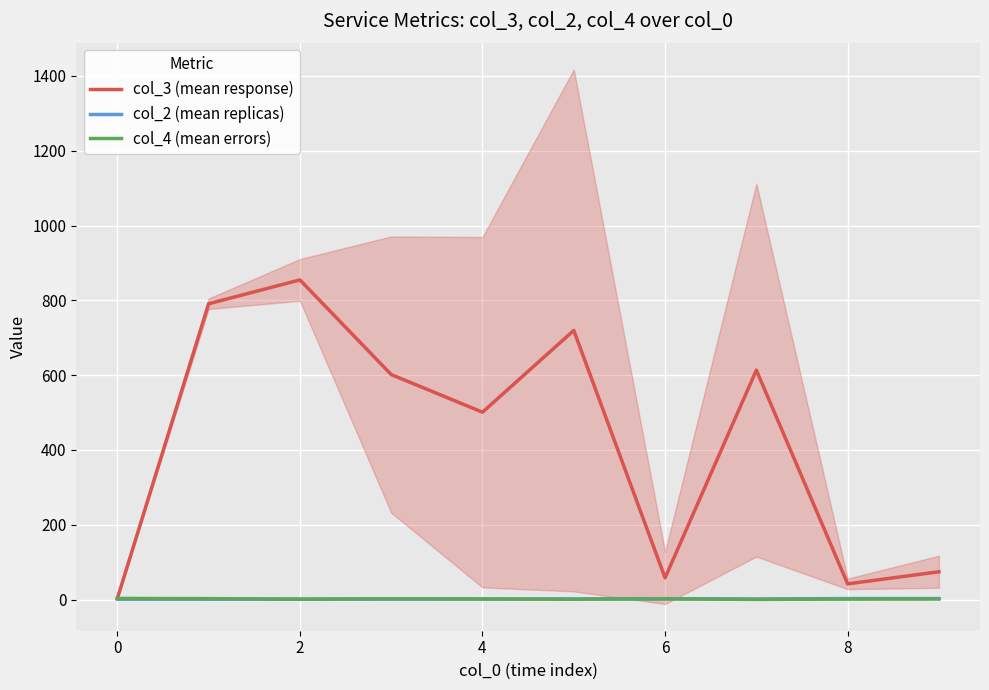

How many interior local valleys does the col_3 (mean response) series have?

3